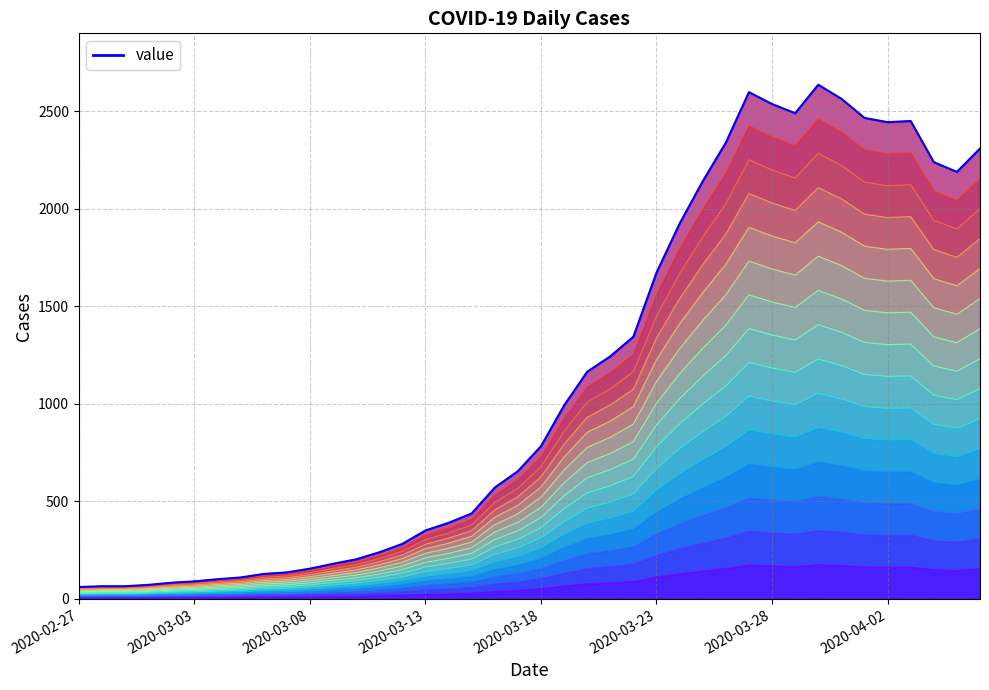

Is it true that the value at 22 is 1165?

True